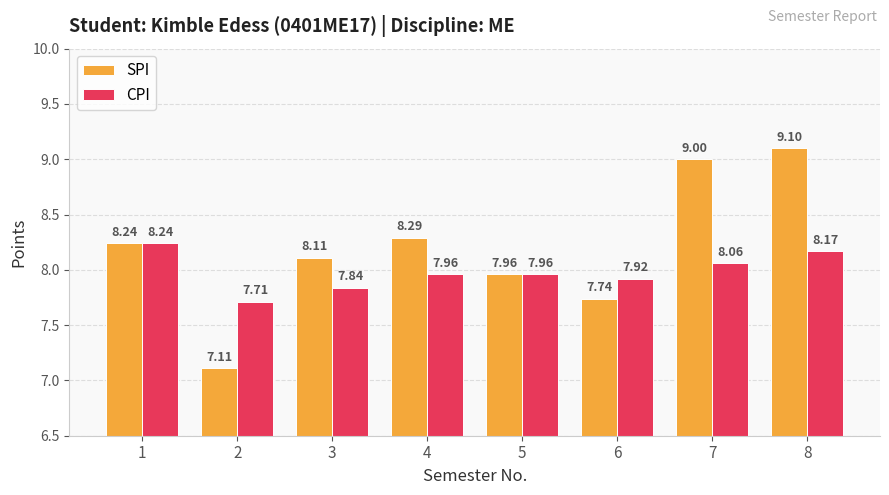

Where is CPI nearest to the value 7?

2